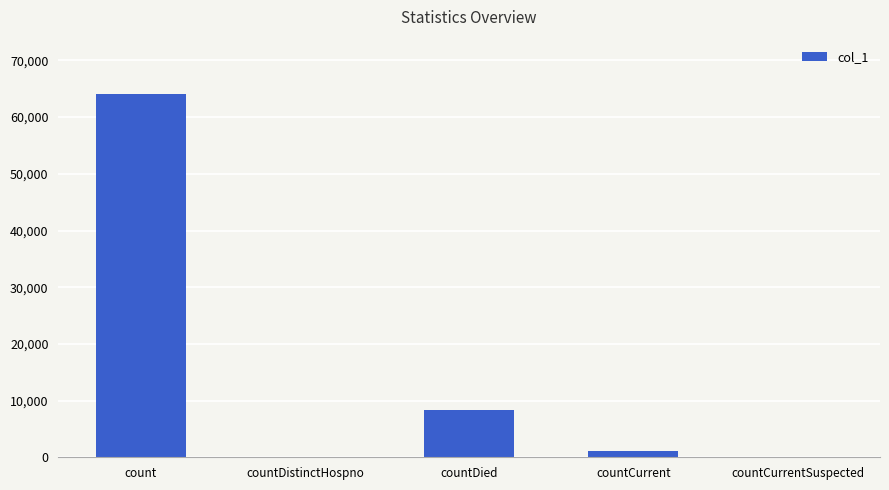

How many series are shown in this chart?

1